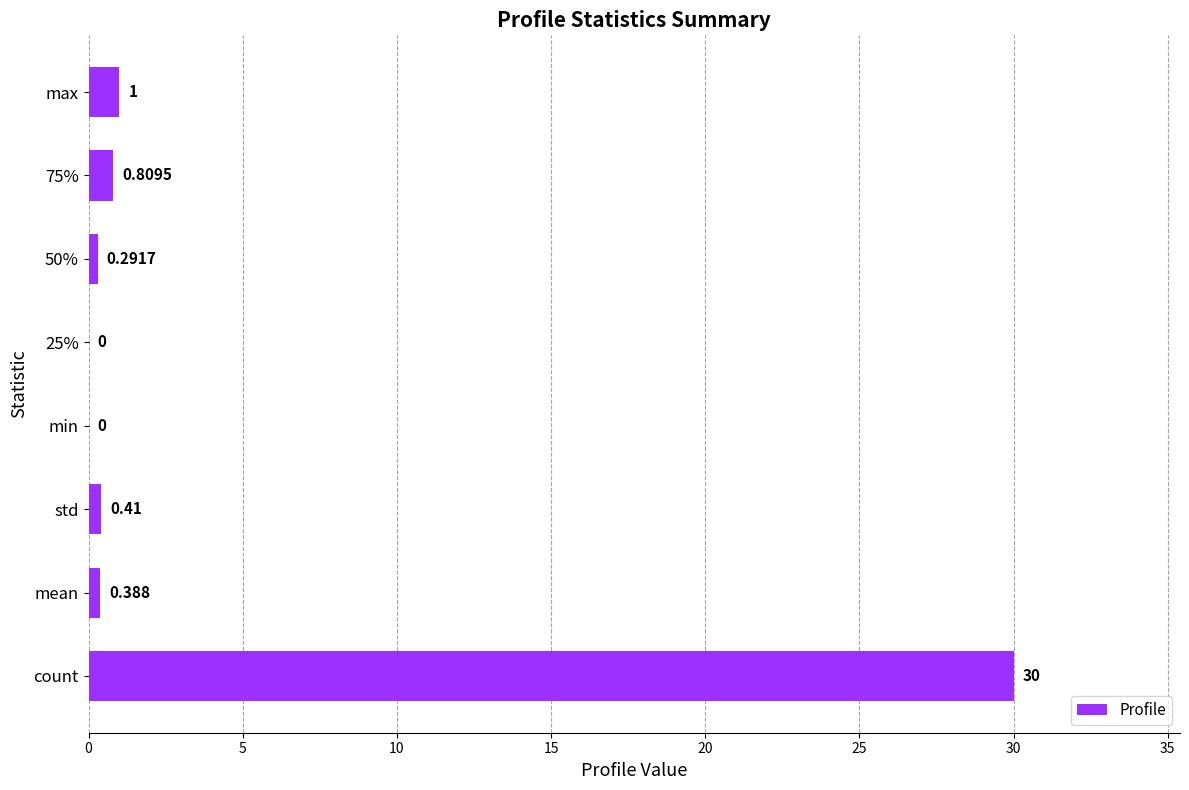

What is the average value?

4.1